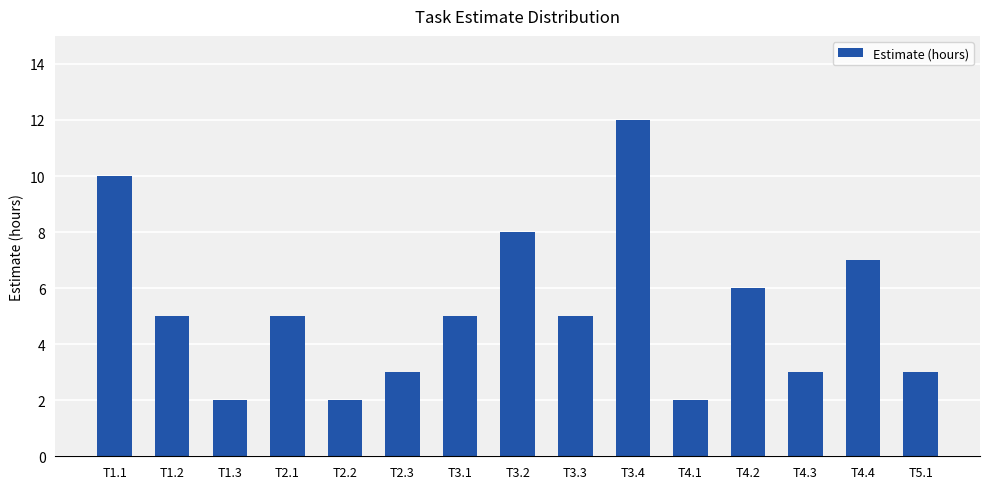

What position from the left is T3.3?

9